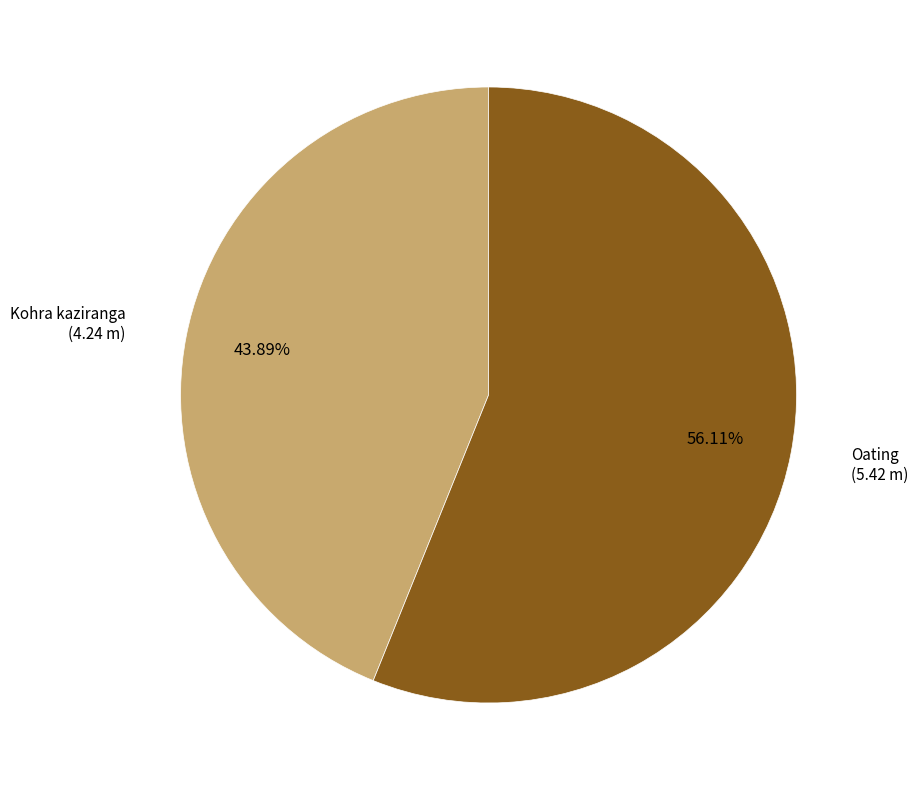

How many slices are in this pie chart?

2